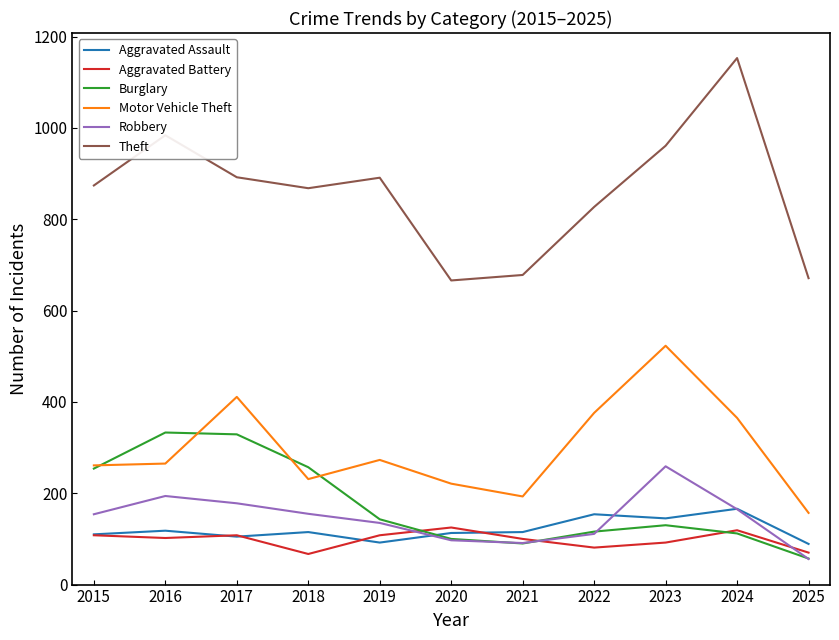

What is the total value across all series at 2016?

1996